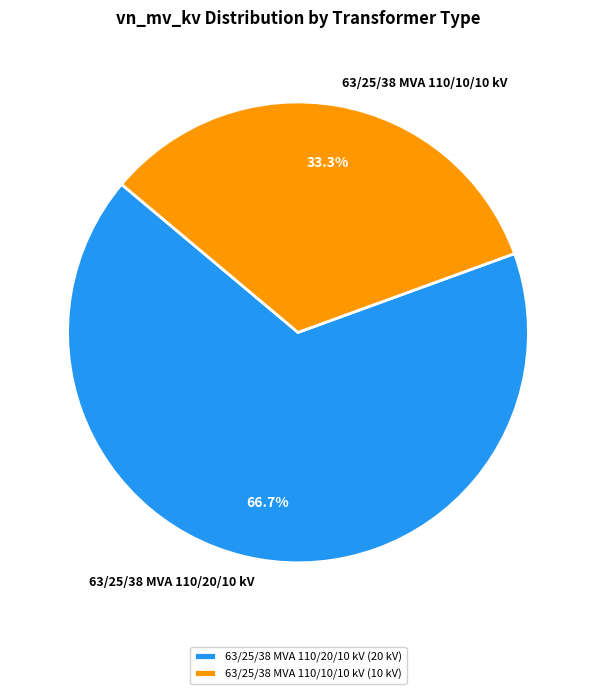

Approximately how many times larger is the value at 63/25/38 MVA 110/20/10 kV compared to 63/25/38 MVA 110/10/10 kV?

2.0